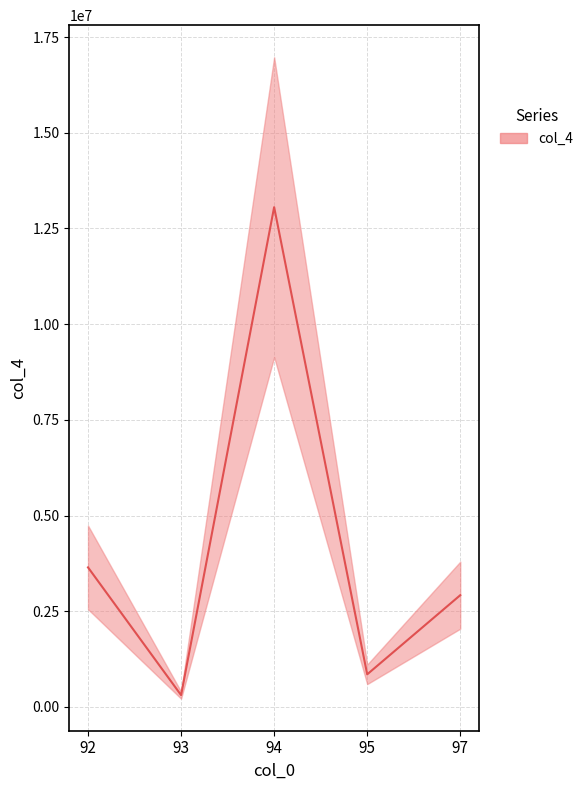

List the labels in order of value, largest first.

94, 92, 97, 95, 93